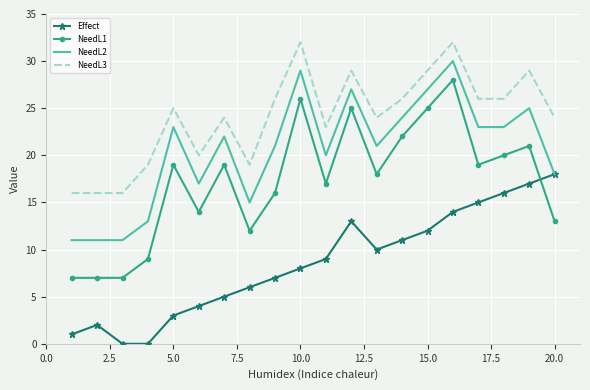

True or false: NeedL3 and Effect cross at least once.

False